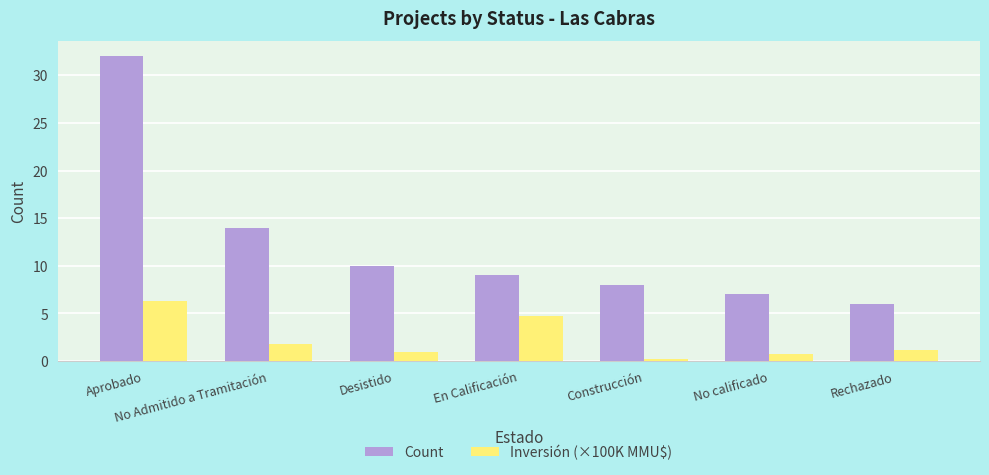

What is the average value of the Inversión (×100K MMU$) series?

2.3